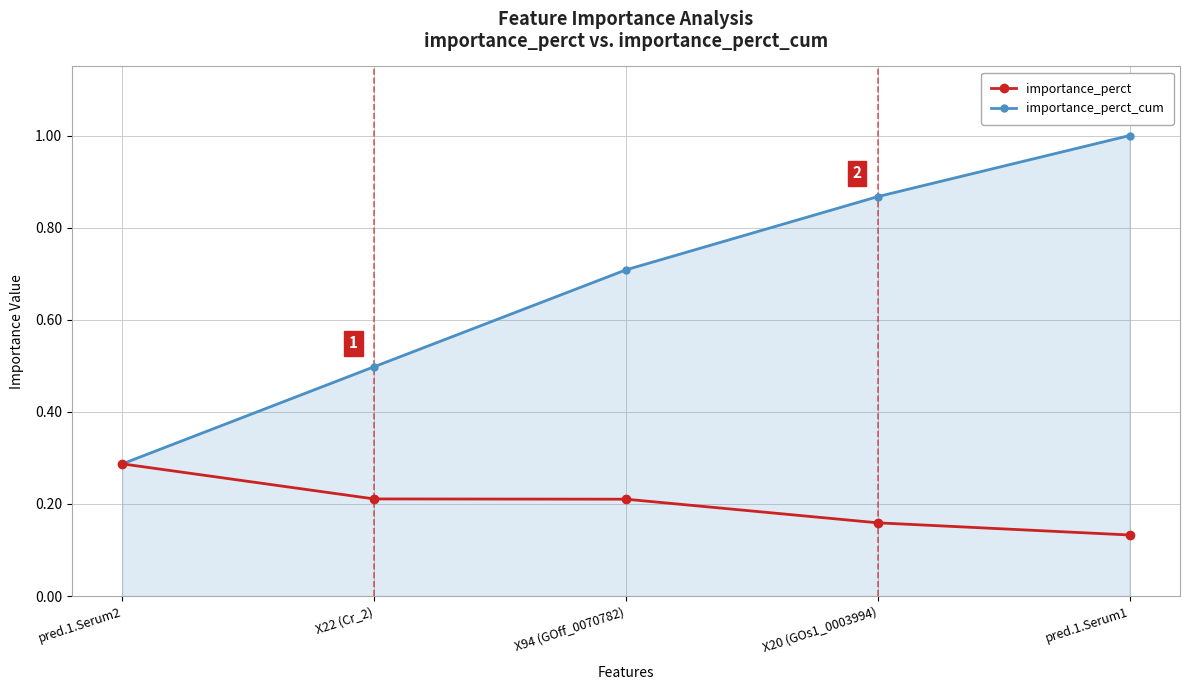

Does the chart display data point markers on the line(s)?

Yes